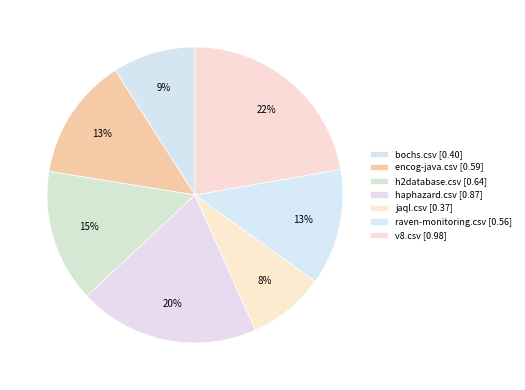

Is there a majority slice in this chart?

No